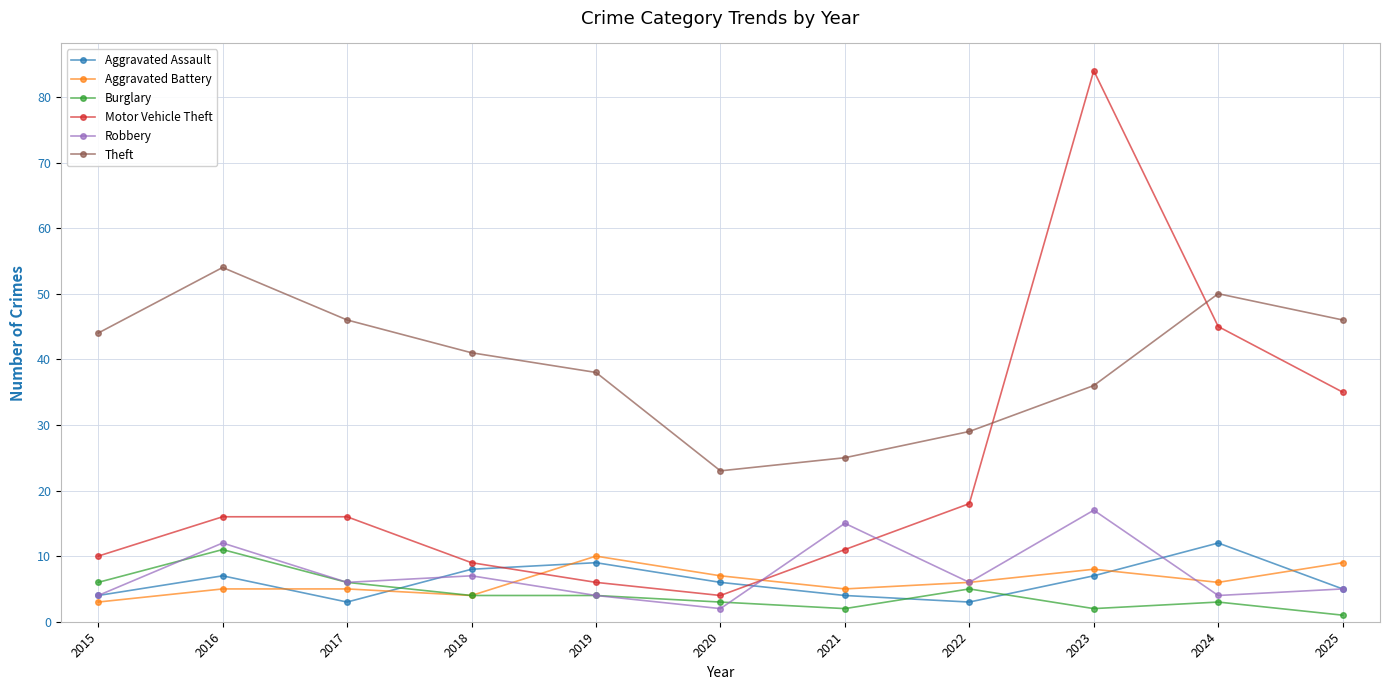

What is the difference between the Burglary values at 2015 and 2020?

3